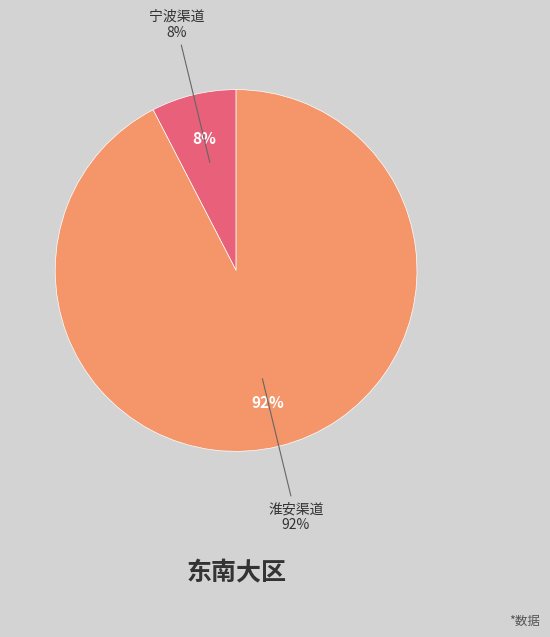

To the nearest percent, what percentage of the pie is 宁波渠道?

8%